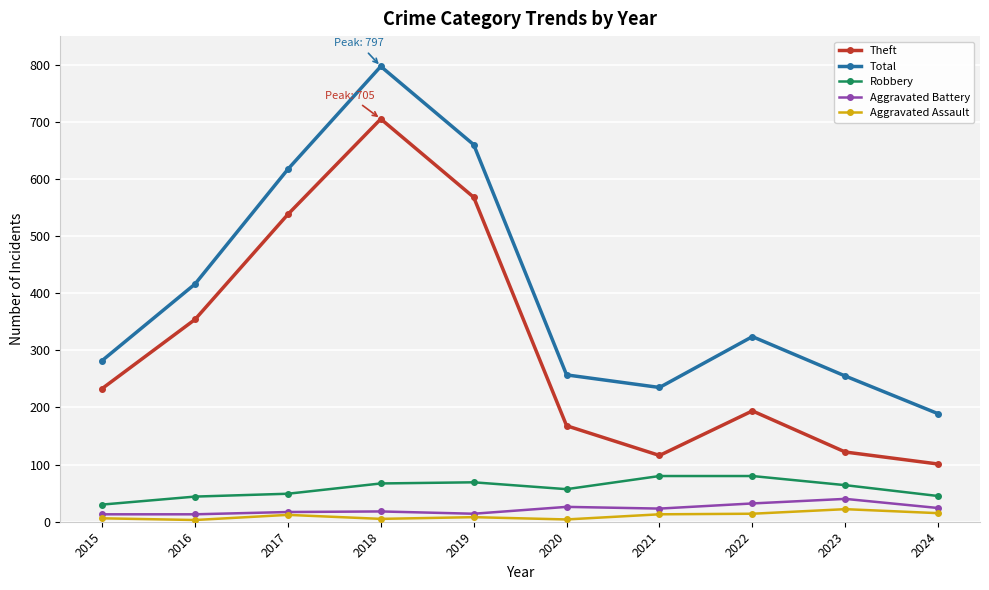

List the series in order of their peak value, lowest first.

Aggravated Assault, Aggravated Battery, Robbery, Theft, Total